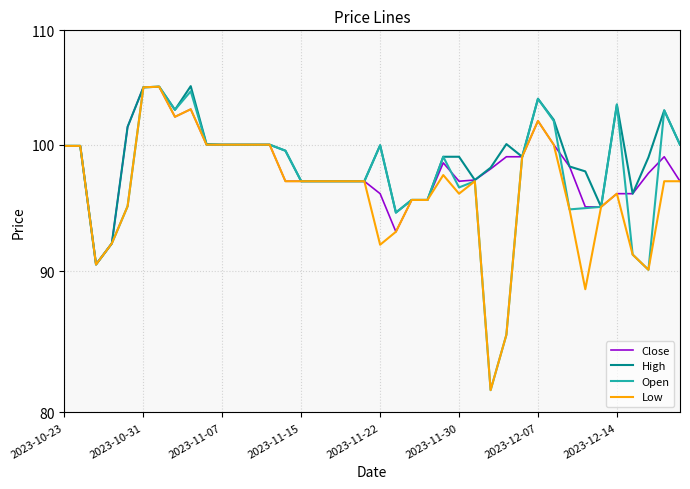

Reading left to right, list all the values displayed in this chart.

Close: 99.9	99.9	90.5	92.1	101.5	104.9	105.0	102.3	103.0	100.0	100.0	100.0	100.0	100.0	97.0	97.0	97.0	97.0	97.0	97.0	96.0	93.0	95.5	95.5	98.5	97.0	97.1	98.0	99.0	99.0	102.0	100.0	98.2	95.0	95.0	96.0	96.0	97.7	99.0	97.0
High: 99.9	99.9	90.5	92.1	101.5	104.9	105.0	103.0	105.0	100.0	100.0	100.0	100.0	100.0	99.5	97.0	97.0	97.0	97.0	97.0	100.0	94.5	95.5	95.5	99.0	99.0	97.1	98.1	100.0	99.0	103.9	102.1	98.2	97.8	95.0	103.4	96.0	99.0	102.9	100.0
Open: 99.9	99.9	90.5	92.1	95.0	104.9	105.0	103.0	104.5	100.0	100.0	100.0	100.0	100.0	99.5	97.0	97.0	97.0	97.0	97.0	100.0	94.5	95.5	95.5	99.0	96.5	97.0	81.5	85.3	99.0	103.9	102.0	94.8	94.8	95.0	103.4	91.2	90.1	102.9	100.0
Low: 99.9	99.9	90.5	92.1	95.0	104.9	105.0	102.3	103.0	100.0	100.0	100.0	100.0	100.0	97.0	97.0	97.0	97.0	97.0	97.0	92.0	93.0	95.5	95.5	97.5	96.0	97.0	81.5	85.3	99.0	102.0	100.0	94.8	88.7	95.0	96.0	91.2	90.1	97.0	97.0